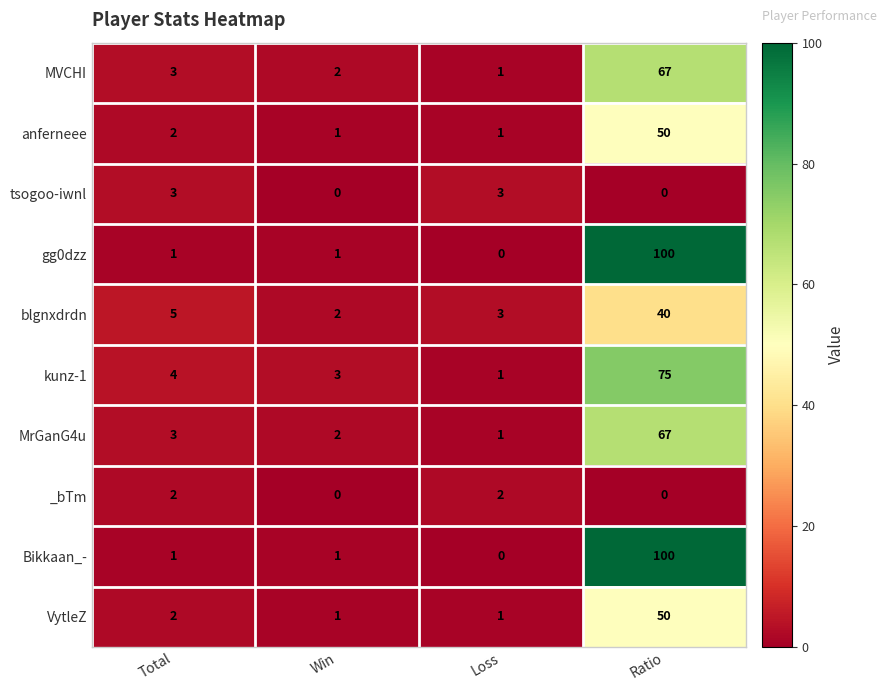

Which series changed the most between Win and Loss?

tsogoo-iwnl